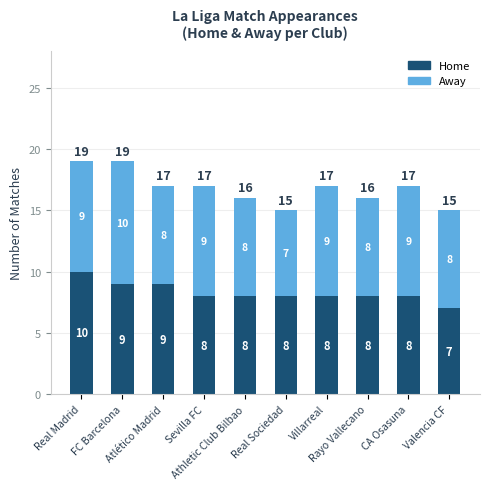

How many Home values are between 8 and 9?

8